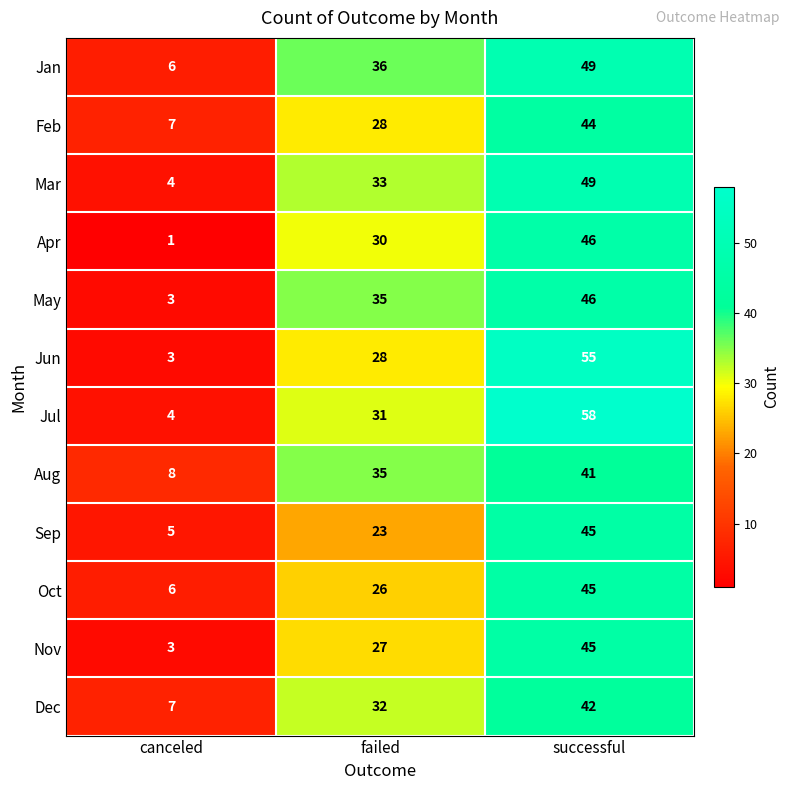

How many values in the Apr series are below 30?

1